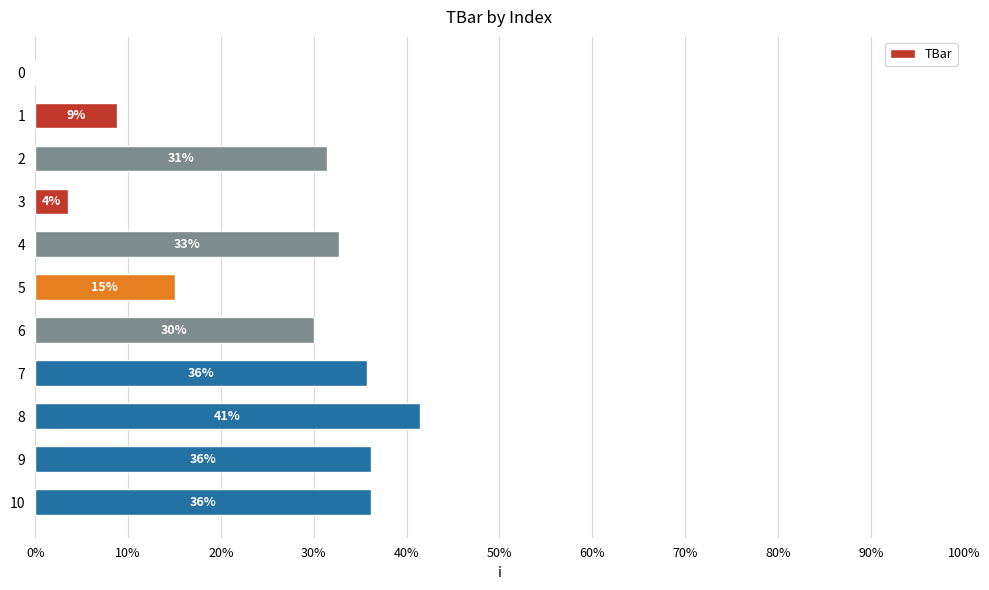

Between 9 and 10, which is larger?

9